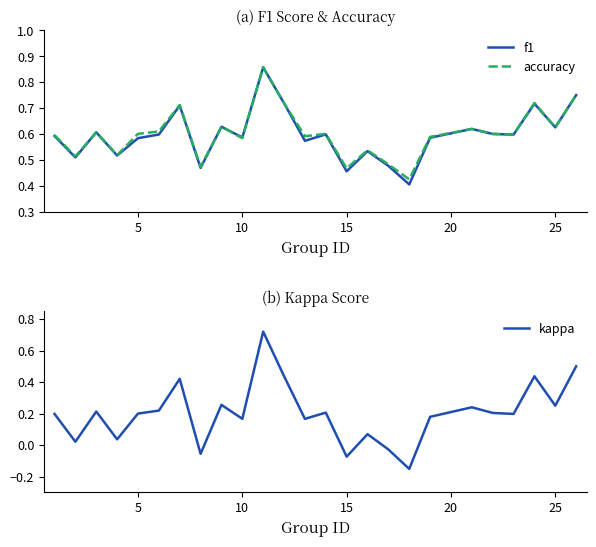

True or false: f1 has more than 2 points higher than both neighbors.

True